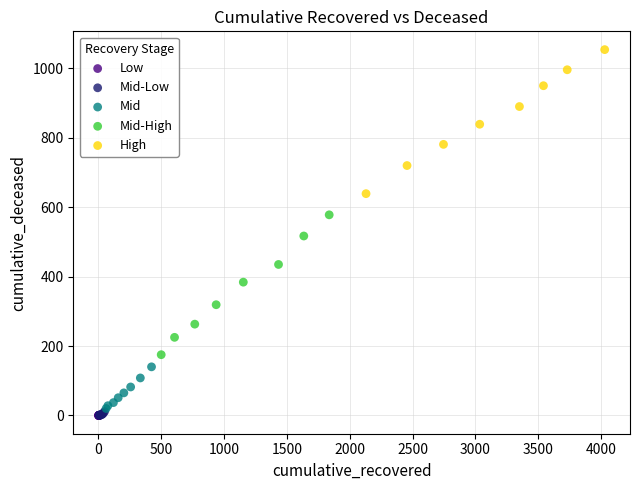

Which series contains the highest Y value?

High